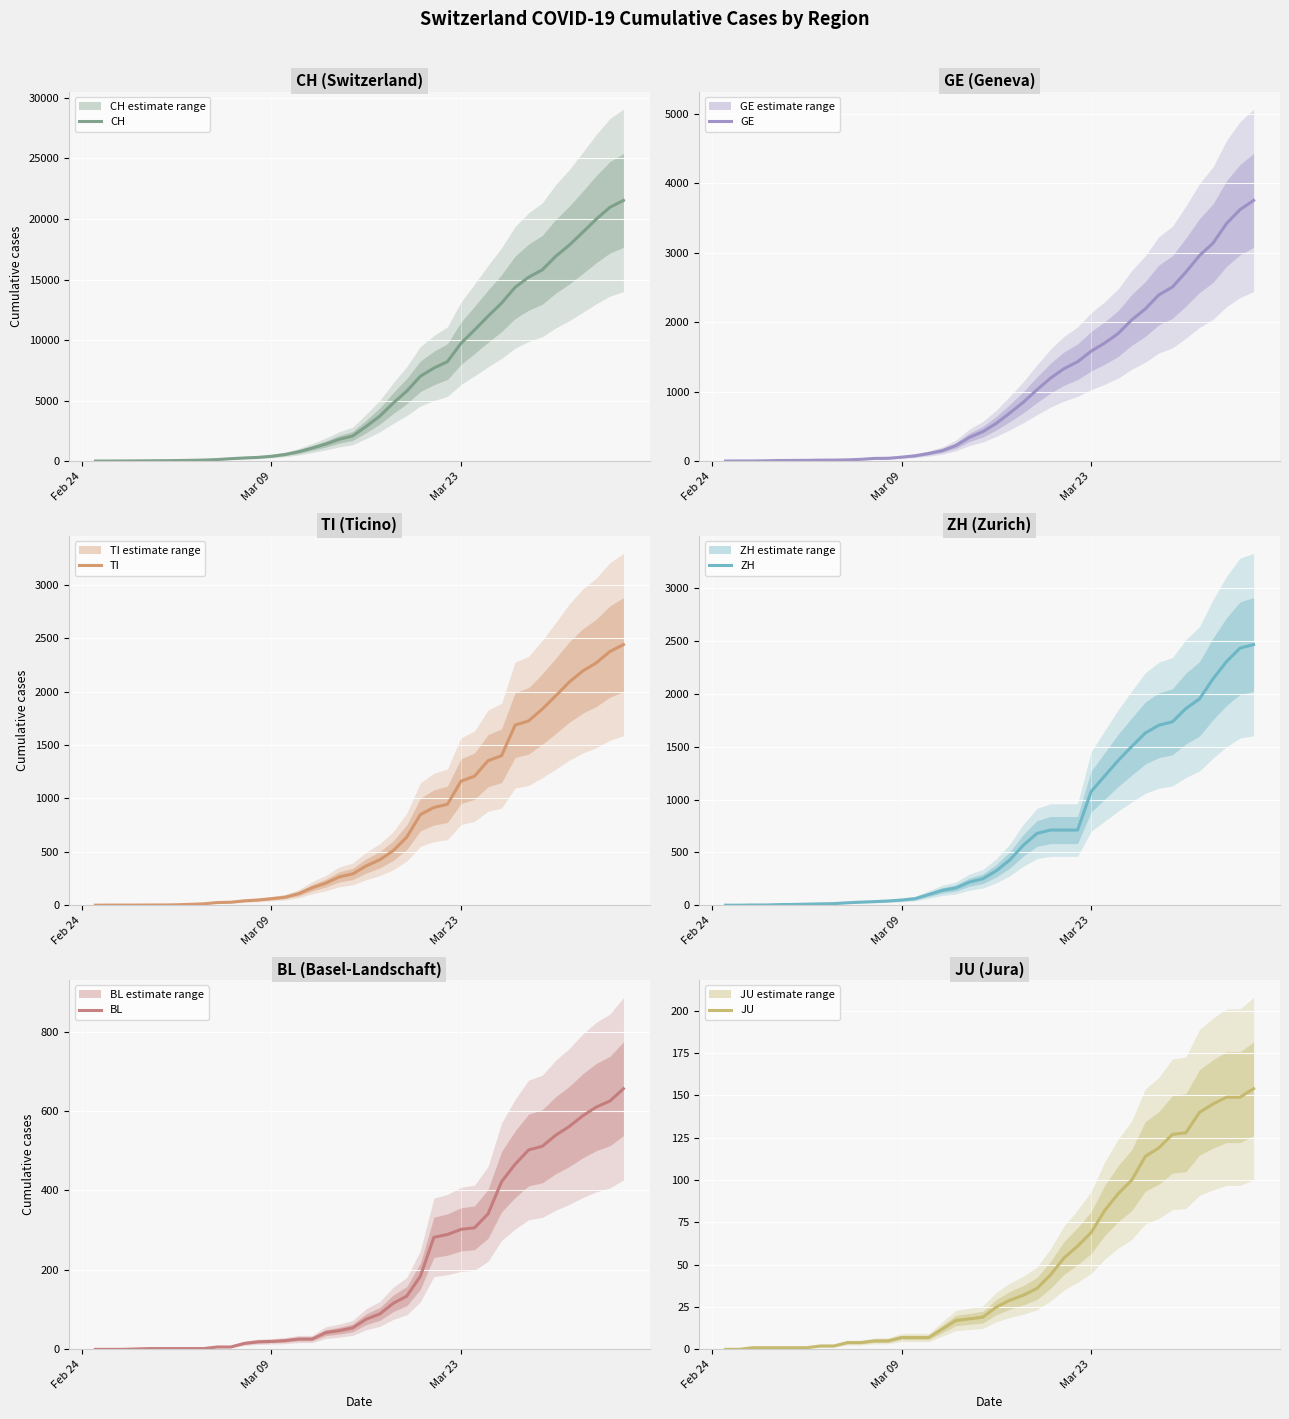

Reading right to left, list all the values displayed in this chart.

CH: 21535	20965	19997	18908	17842	16920	15798	15195	14356	13054	11970	10831	9727	8217	7686	7005	5781	4793	3710	2864	2072	1795	1398	1072	766	542	396	303	257	197	125	83	59	40	29	23	13	6	2	0
GE: 3753	3621	3420	3137	2958	2721	2505	2393	2190	2033	1837	1699	1582	1430	1331	1194	1027	848	692	544	423	340	222	150	109	76	56	40	38	25	17	14	13	10	9	8	4	1	1	0
TI: 2442	2377	2271	2195	2091	1962	1837	1727	1688	1401	1354	1209	1162	945	916	849	638	511	426	368	293	265	206	163	108	75	61	49	41	28	25	13	8	4	2	2	1	1	1	0
ZH: 2466	2433	2305	2141	1952	1861	1735	1703	1629	1502	1370	1223	1075	711	711	711	679	568	429	326	250	218	163	140	101	62	49	40	34	29	23	15	13	10	7	6	2	2	0	0
BL: 656	625	610	588	561	539	511	502	466	422	341	306	302	289	282	184	134	116	89	76	54	47	42	26	26	22	20	19	15	6	6	2	2	2	2	2	1	0	0	0
JU: 154	149	149	145	140	128	127	119	114	100	92	82	69	61	54	44	36	32	29	25	19	18	17	12	7	7	7	5	5	4	4	2	2	1	1	1	1	1	0	0